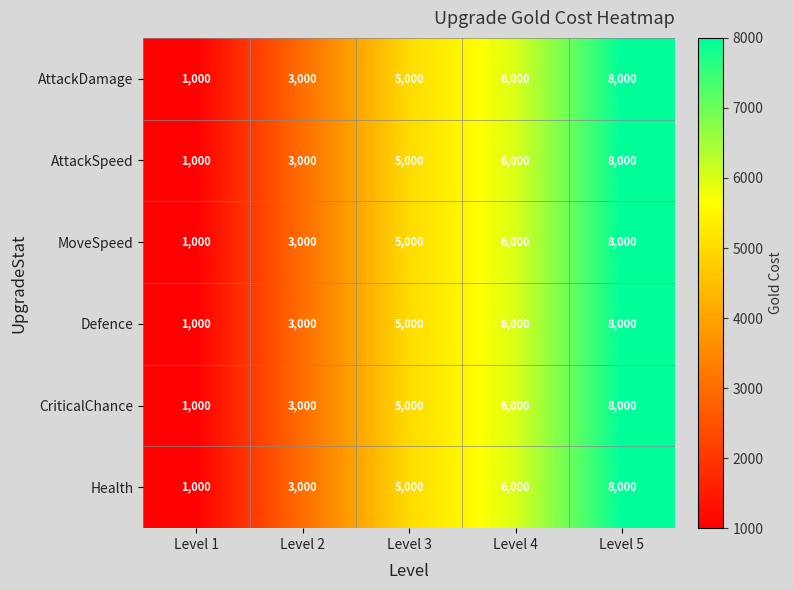

How many AttackDamage values are between 3000 and 6000?

3